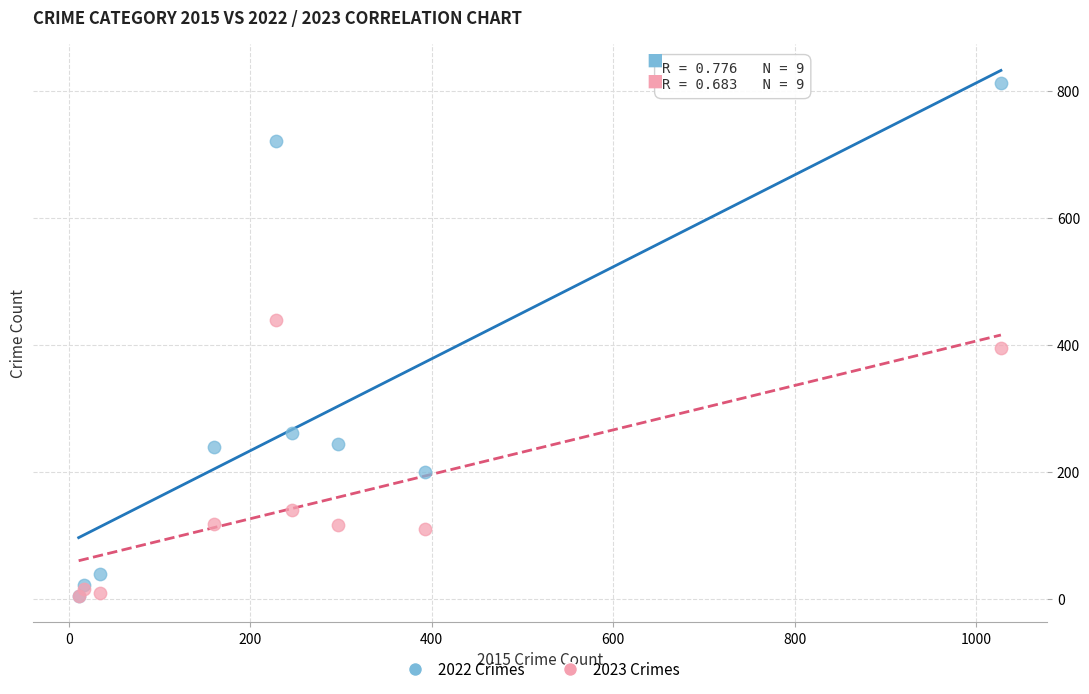

Which series has the largest Y range (max minus min)?

2022 Crimes